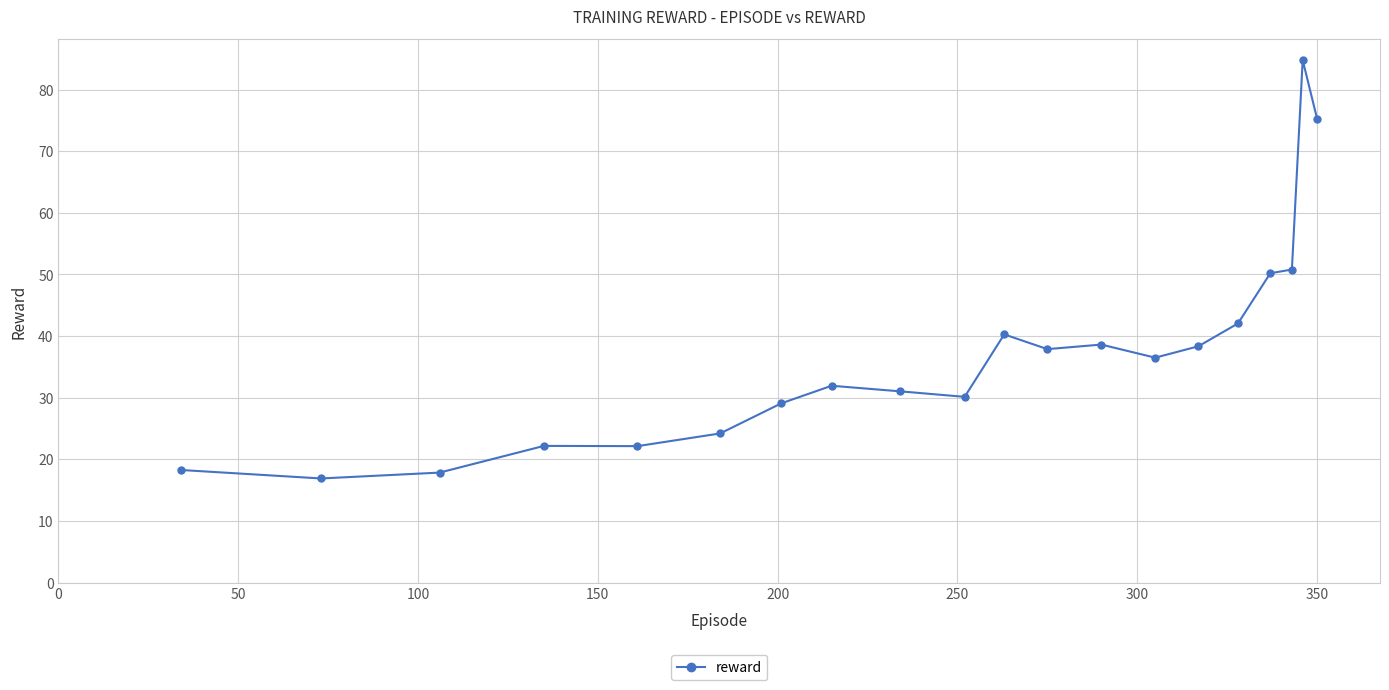

What is the maximum value shown in the chart?

84.8